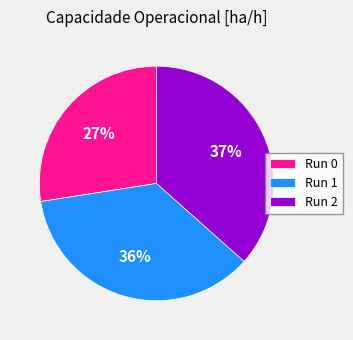

To the nearest percent, what is the average slice percentage?

33%